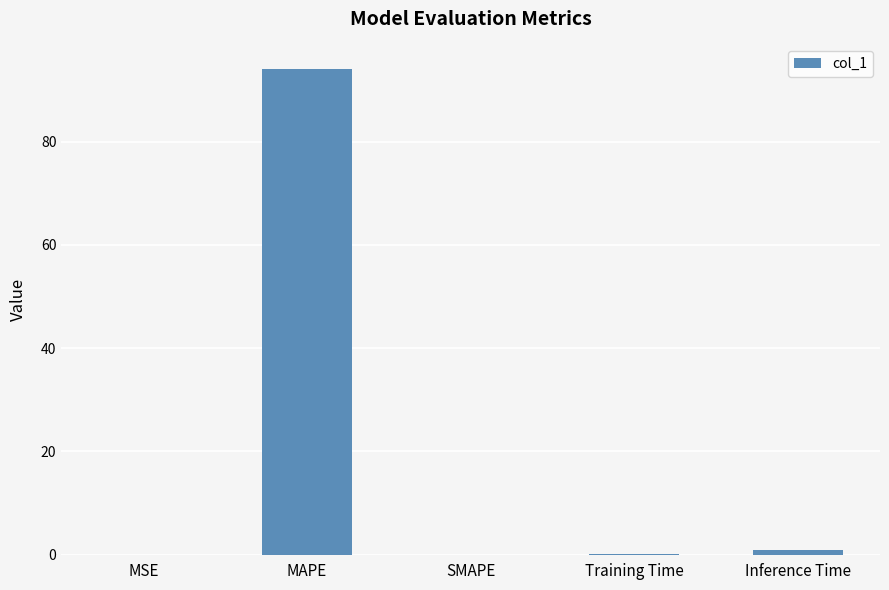

Is it true that the value at MAPE is 137.4?

False